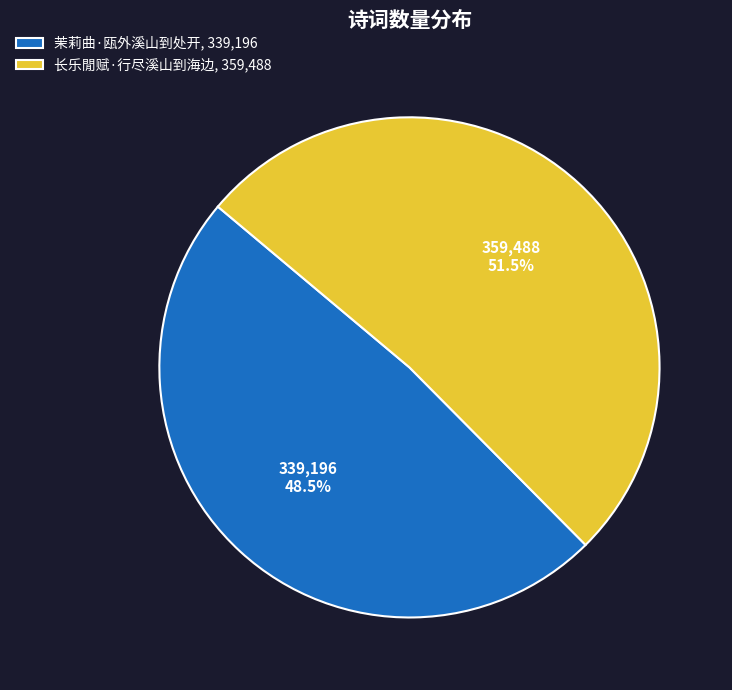

Which slice represents more than half of the pie?

长乐閒赋·行尽溪山到海边